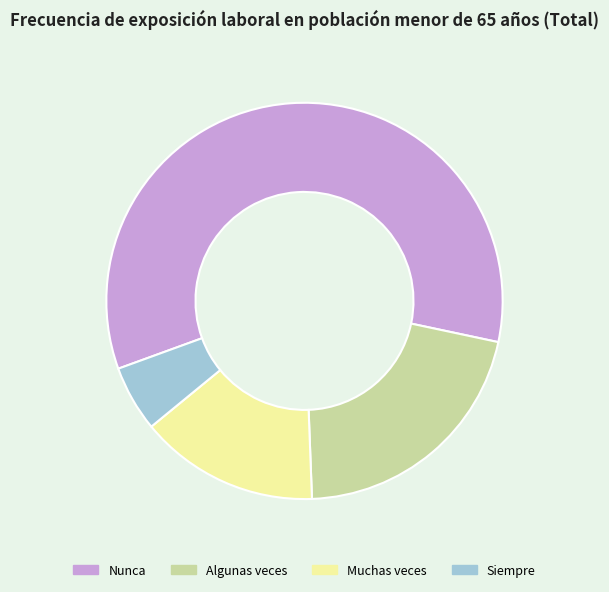

Which slice represents more than half of the pie?

Nunca